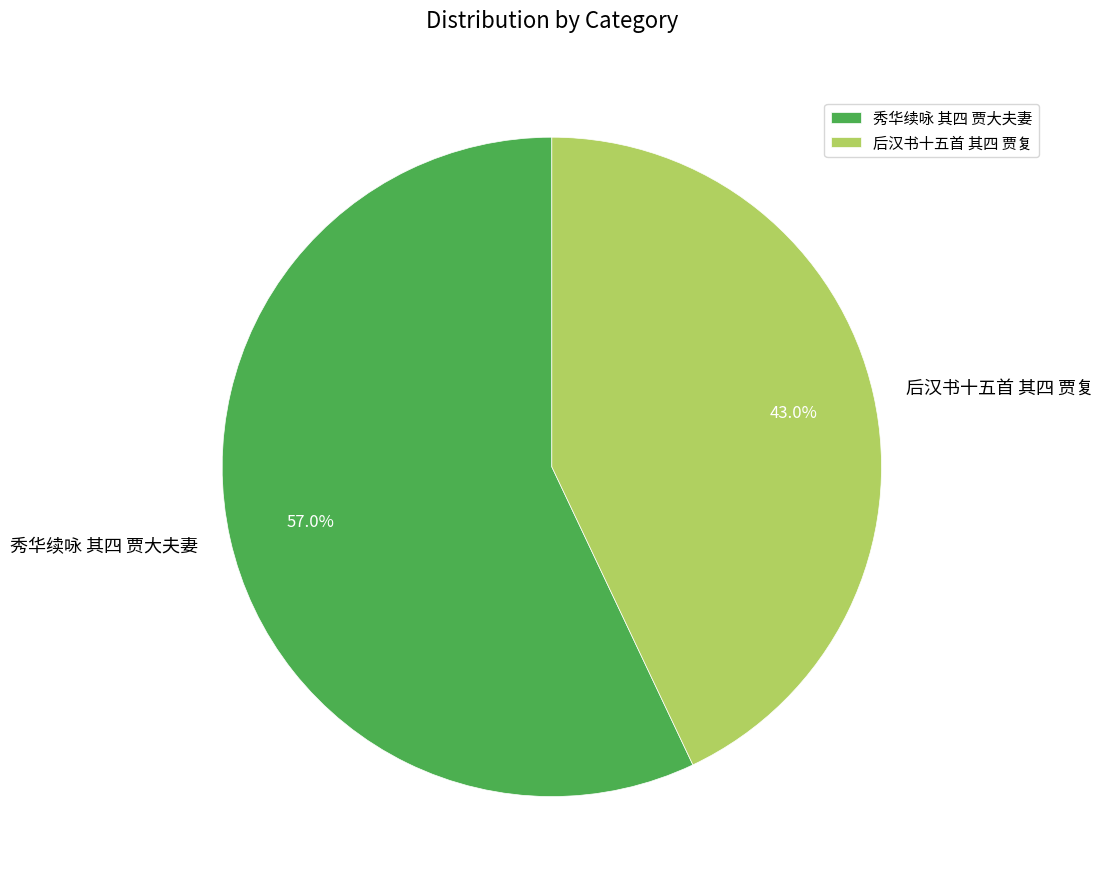

Is 后汉书十五首 其四 贾复 the majority of the pie?

No